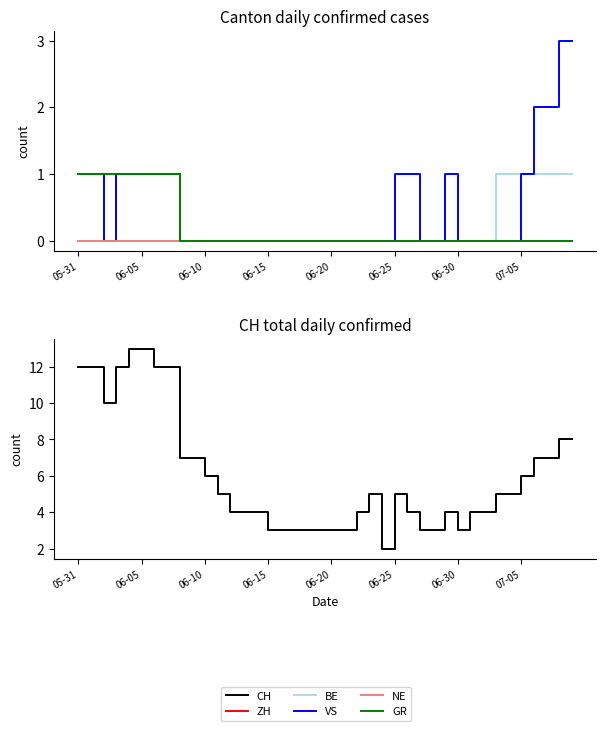

What are all the series names shown in the legend?

ZH, BE, VS, NE, GR, CH